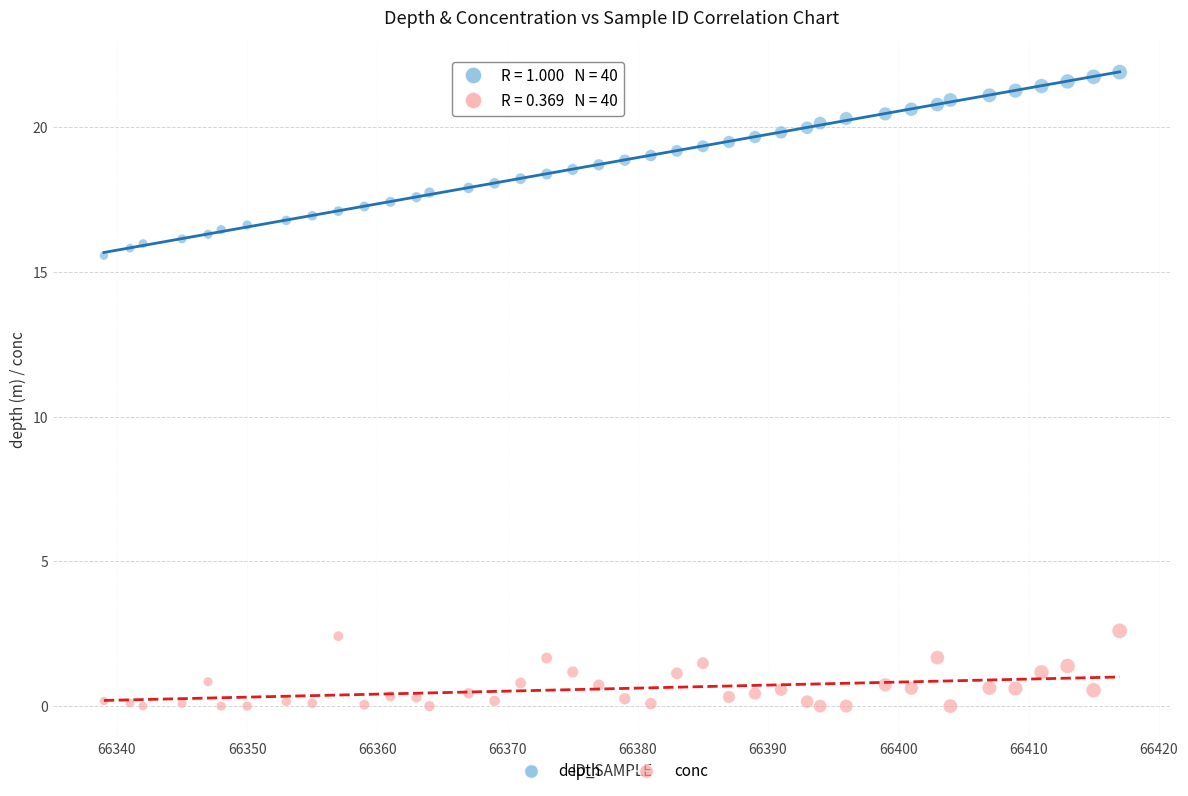

Which series contains the highest Y value?

depth